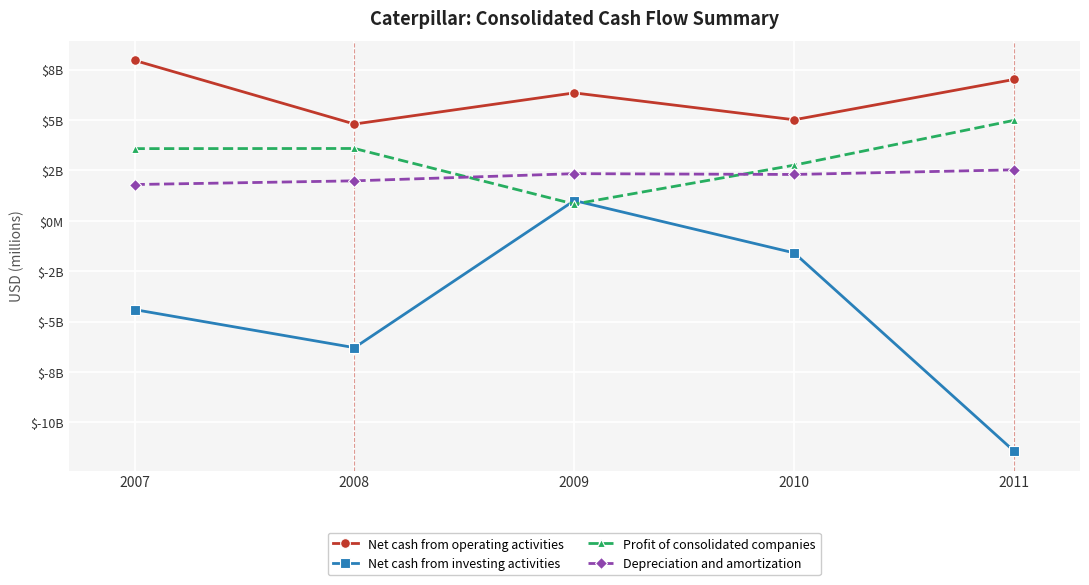

In Net cash from operating activities, how many points are higher than both neighbors (excluding endpoints)?

1